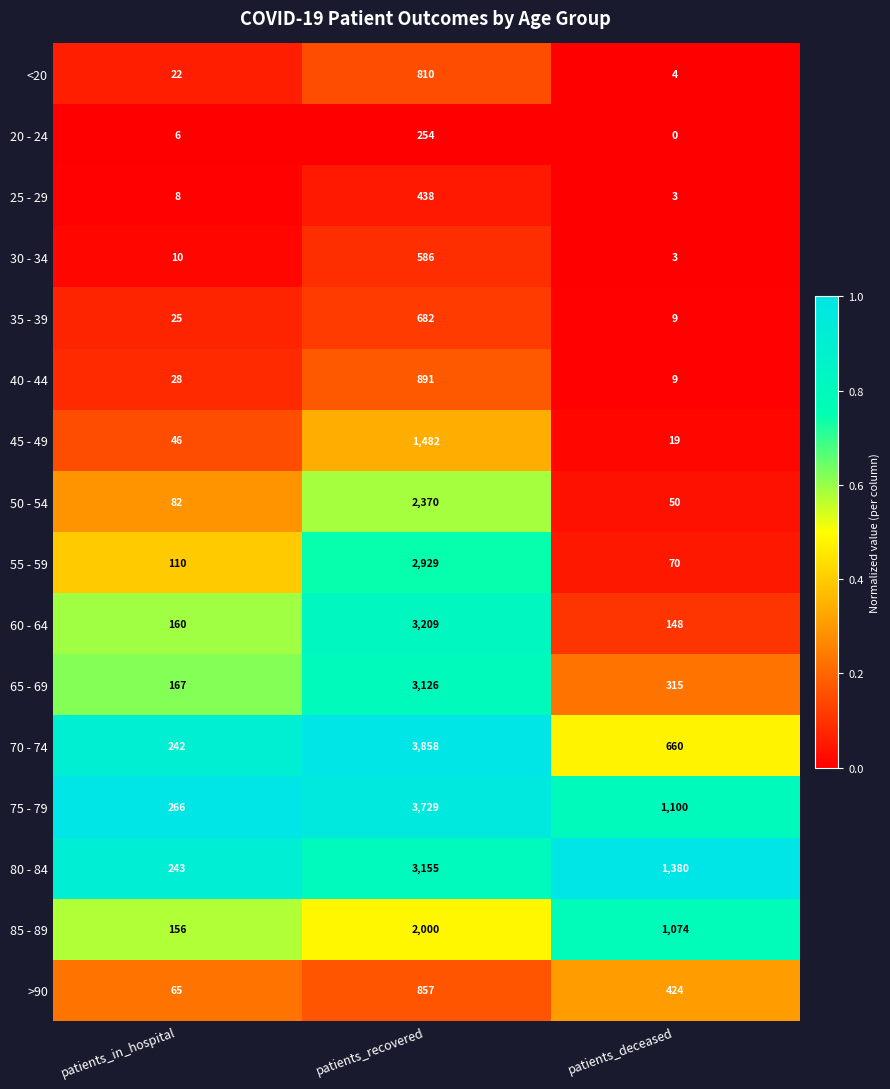

Between patients_in_hospital and patients_recovered, which series saw the biggest shift?

70 - 74